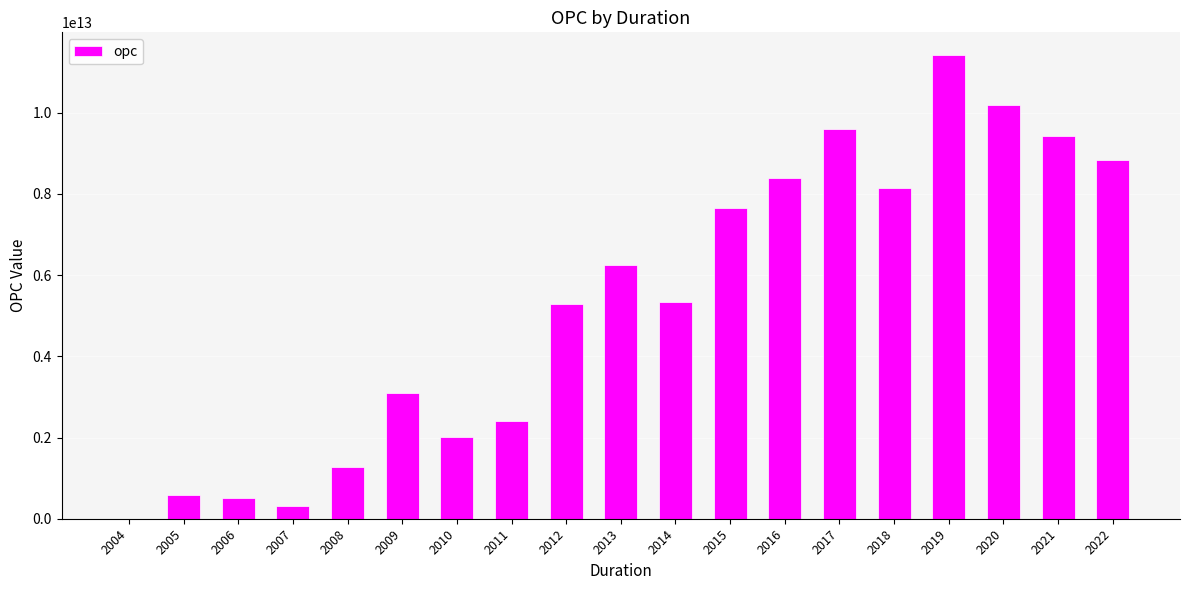

Is it true that the value at 2005 is 573655000000?

True